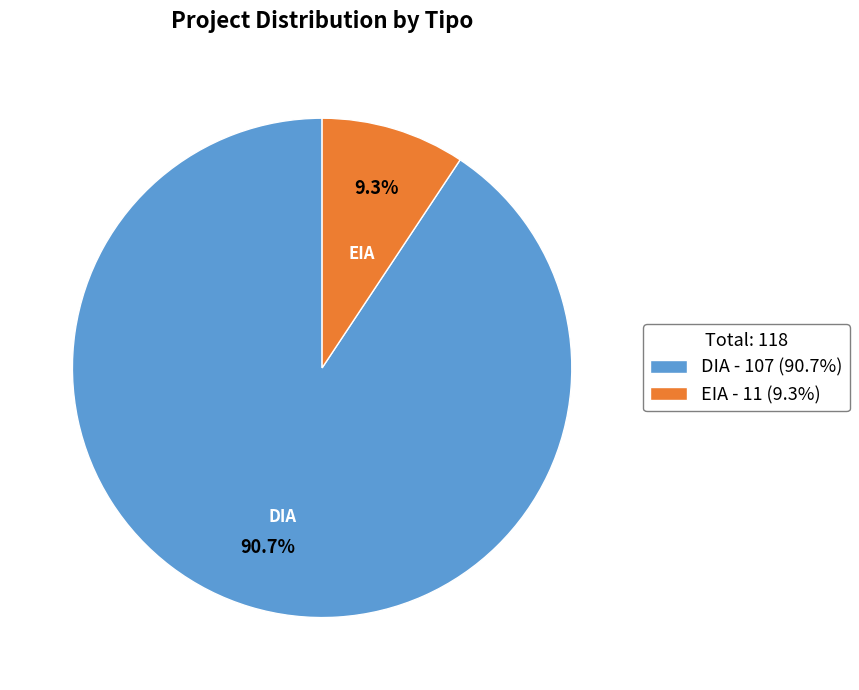

What percentage is NOT represented by DIA?

9.3%